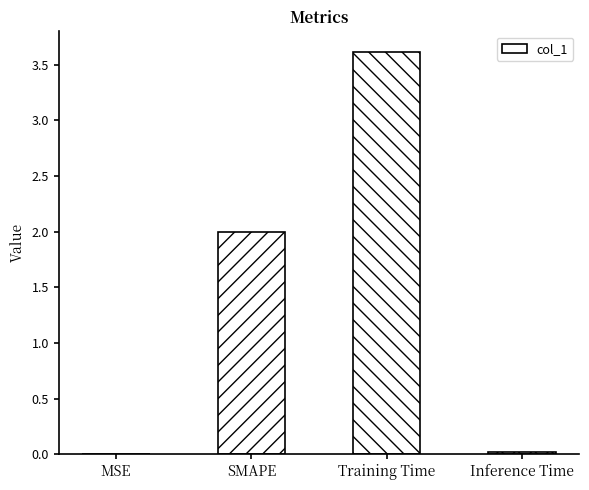

Which has a higher value, Training Time or SMAPE?

Training Time